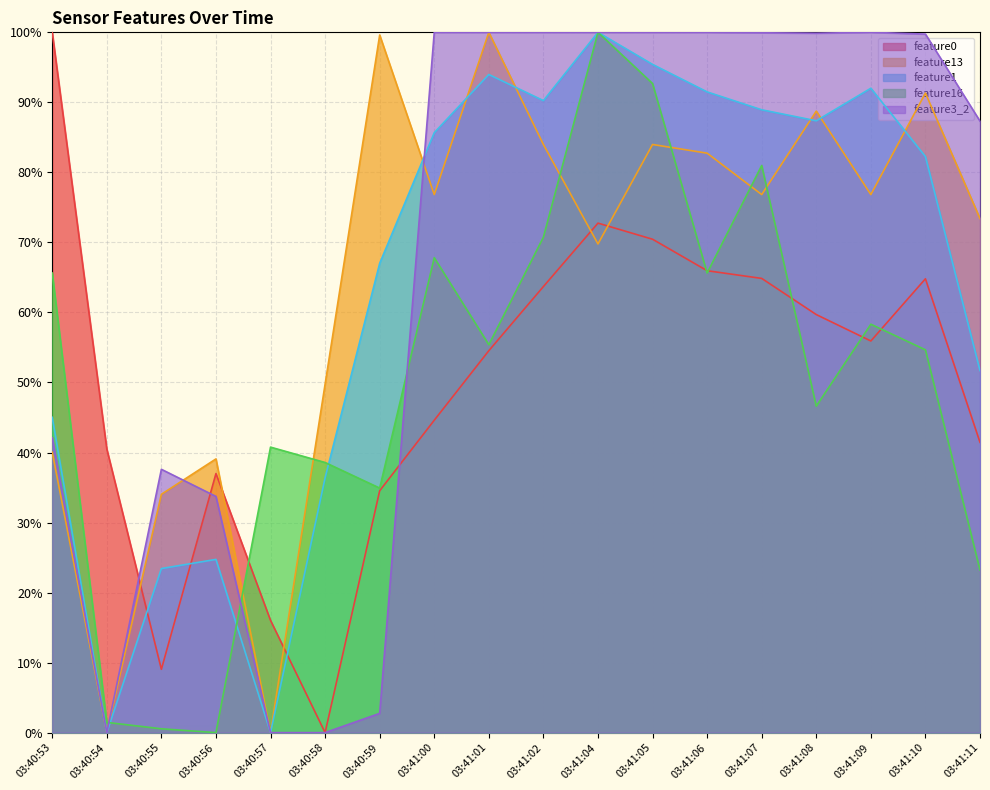

At how many categories does at least one series exceed 44?

14